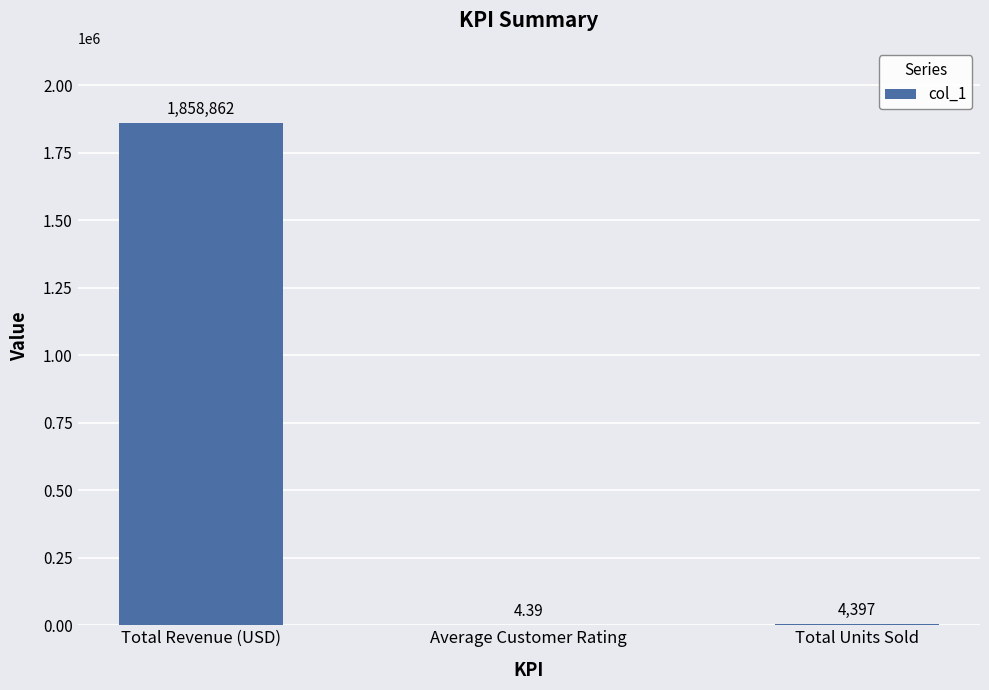

What is the difference between the values at Total Revenue (USD) and Average Customer Rating?

1858857.6